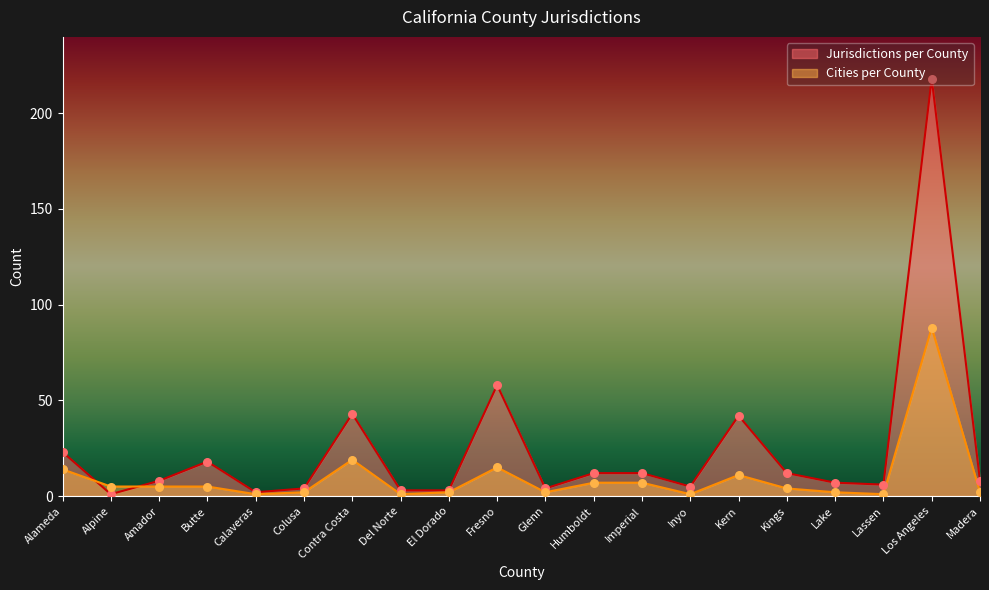

Which series has the widest spread of Y values?

Jurisdictions per County